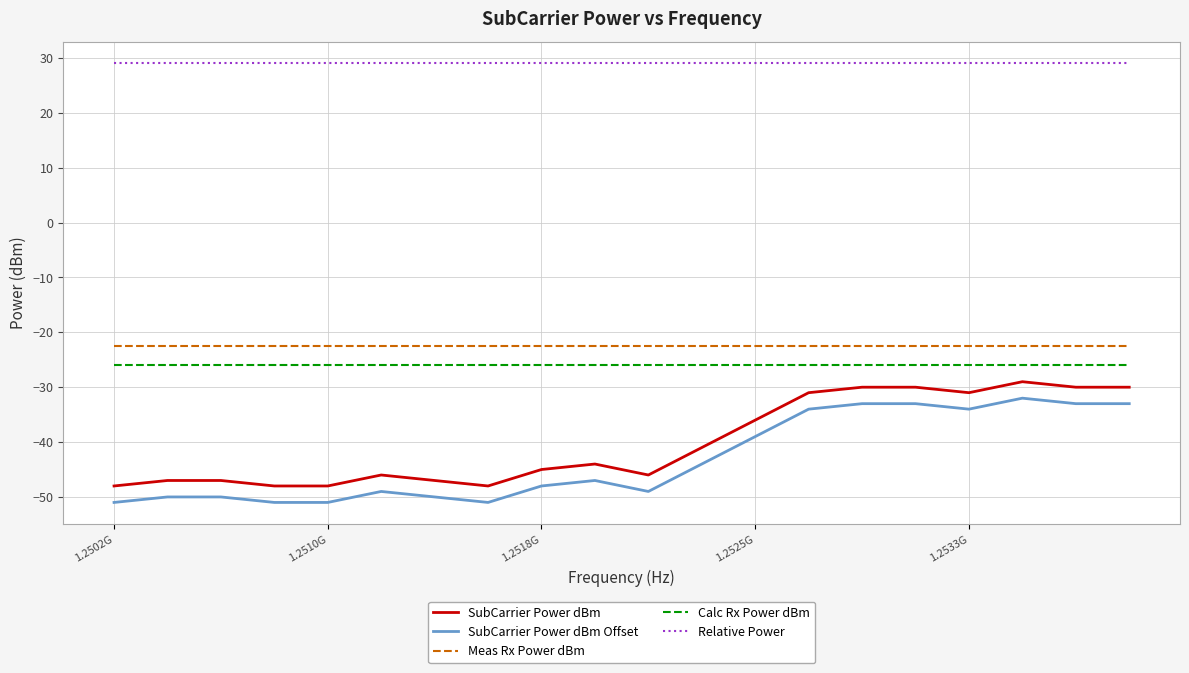

True or false: SubCarrier Power dBm Offset and Calc Rx Power dBm intersect in this chart.

False